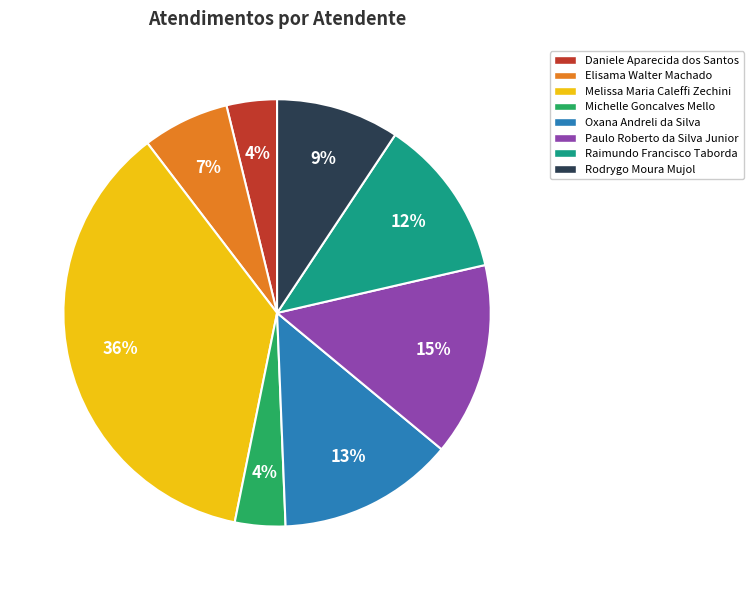

To the nearest percent, what is the average slice percentage?

12%